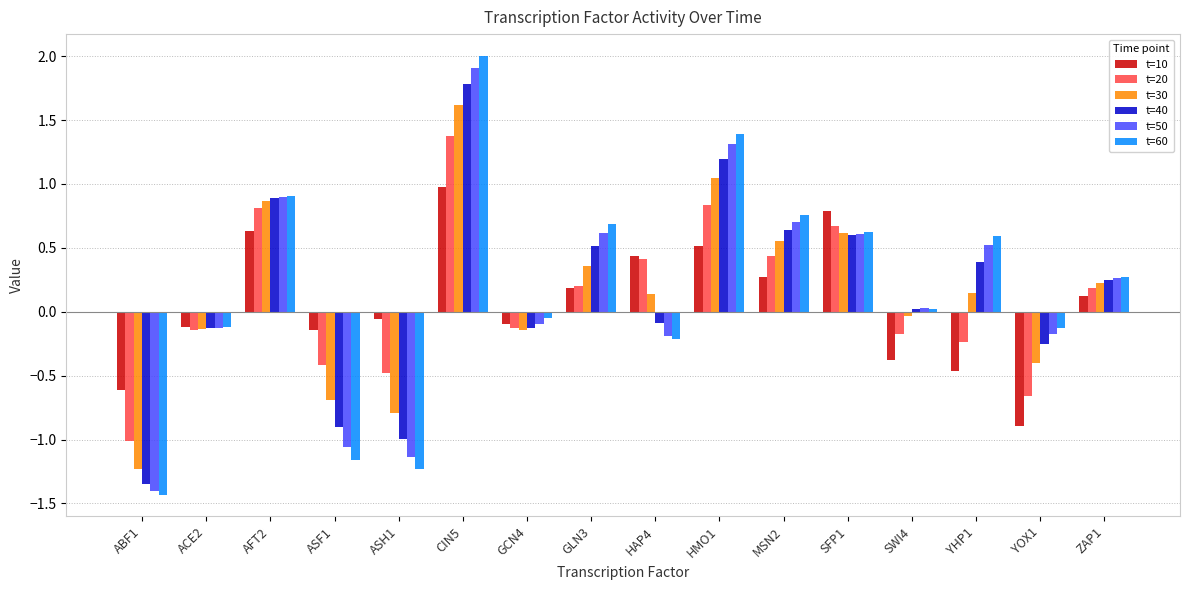

How many negative values does the t=20 series have?

8